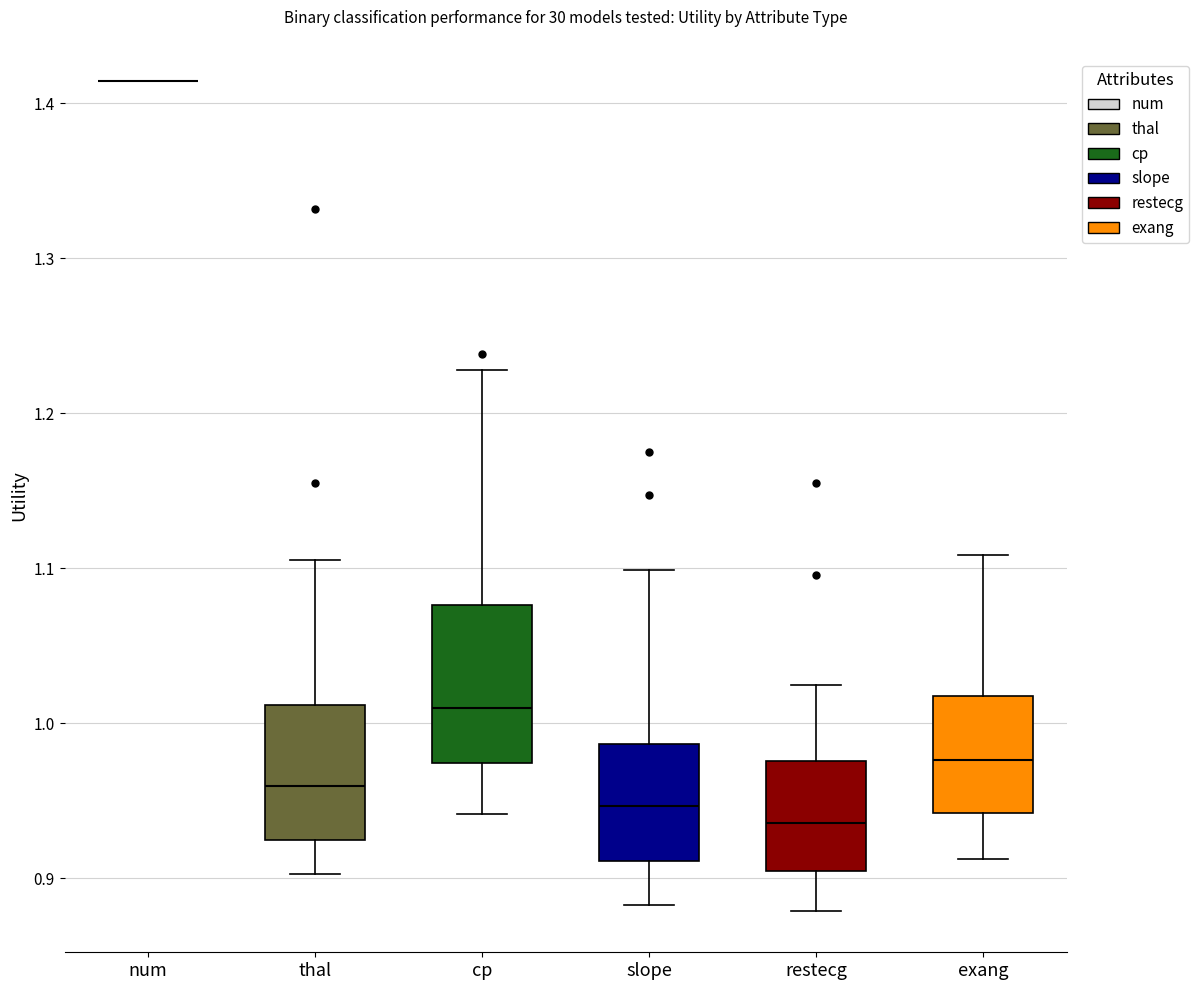

Which box is the tallest, from its lower edge to its upper edge?

cp